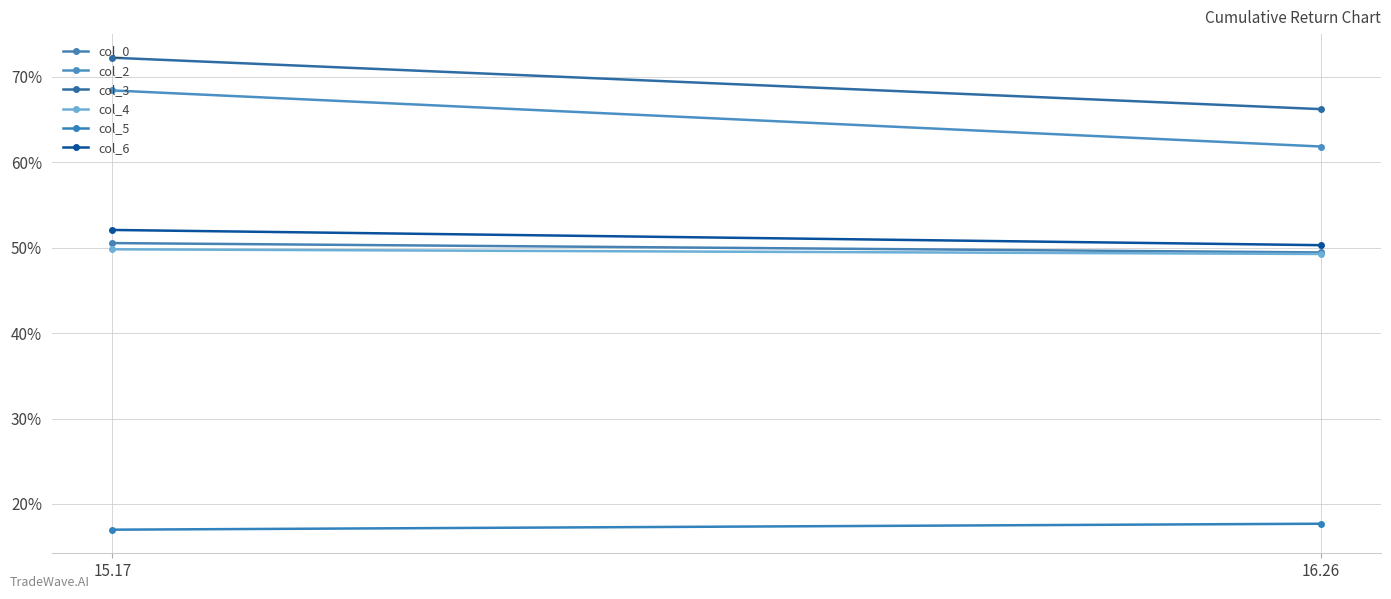

What is the difference between the col_4 values at 15.17 and 16.26?

0.5